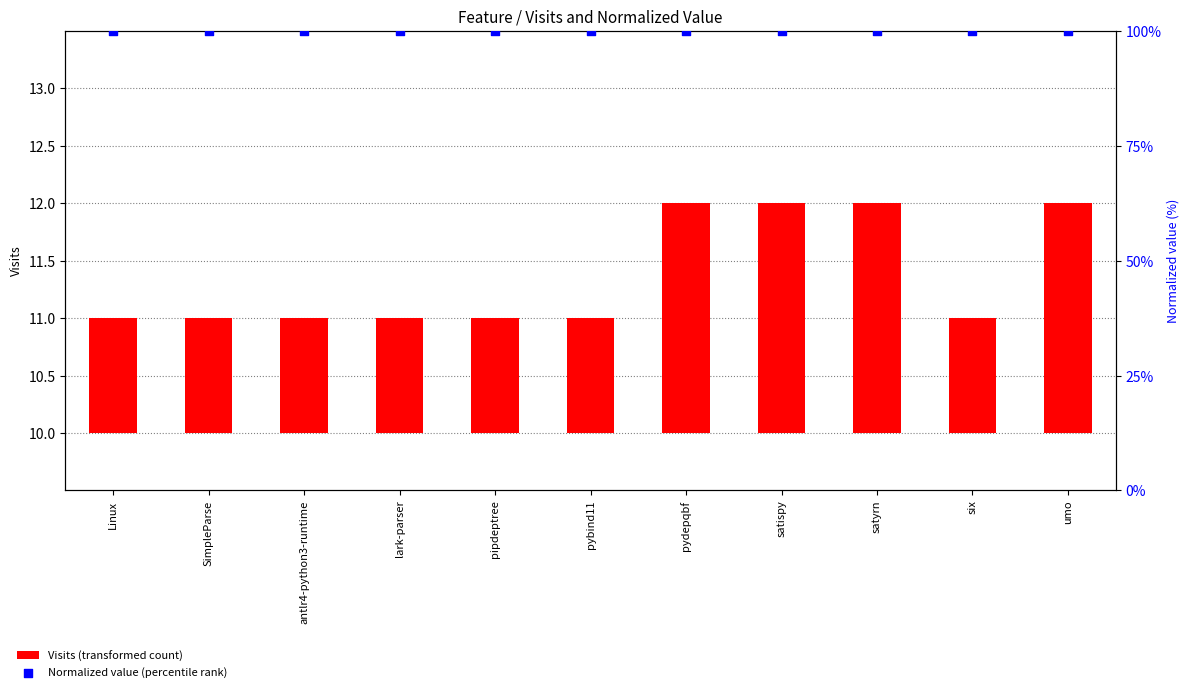

Which series has the largest total across all categories?

Normalized value (percentile rank)